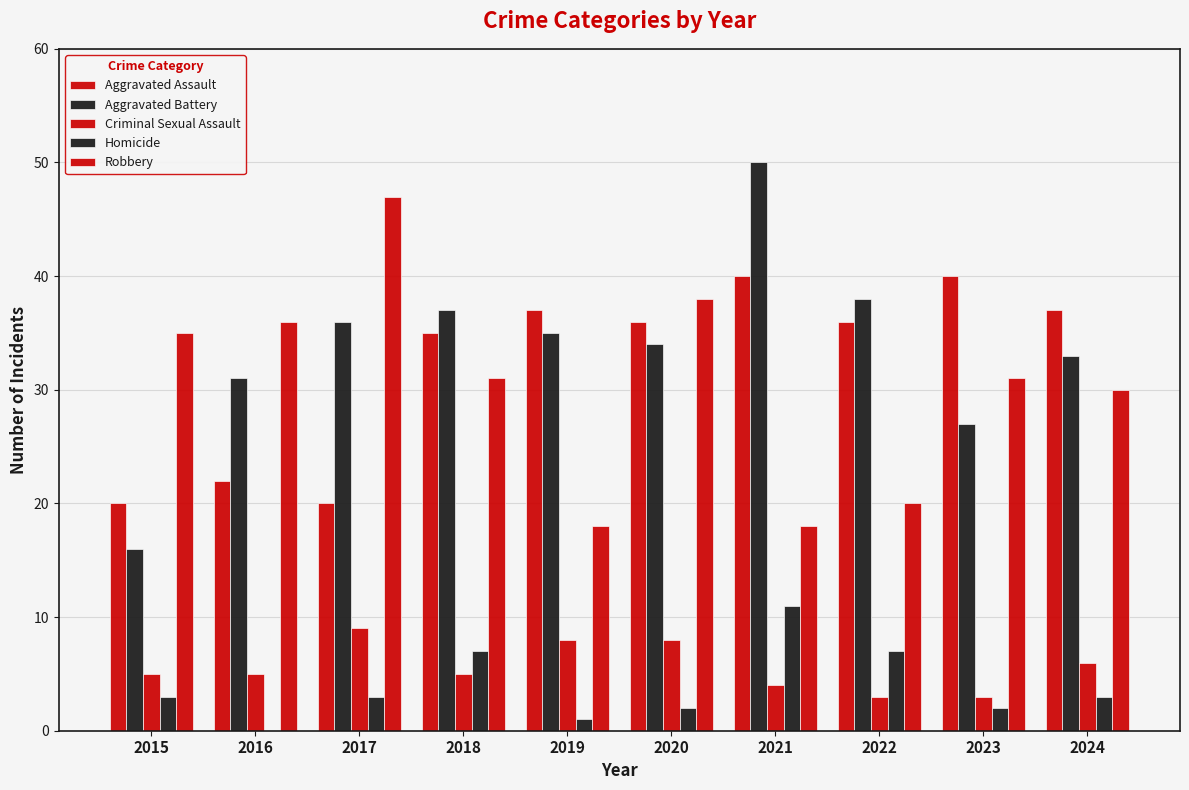

How many groups of bars are there?

10